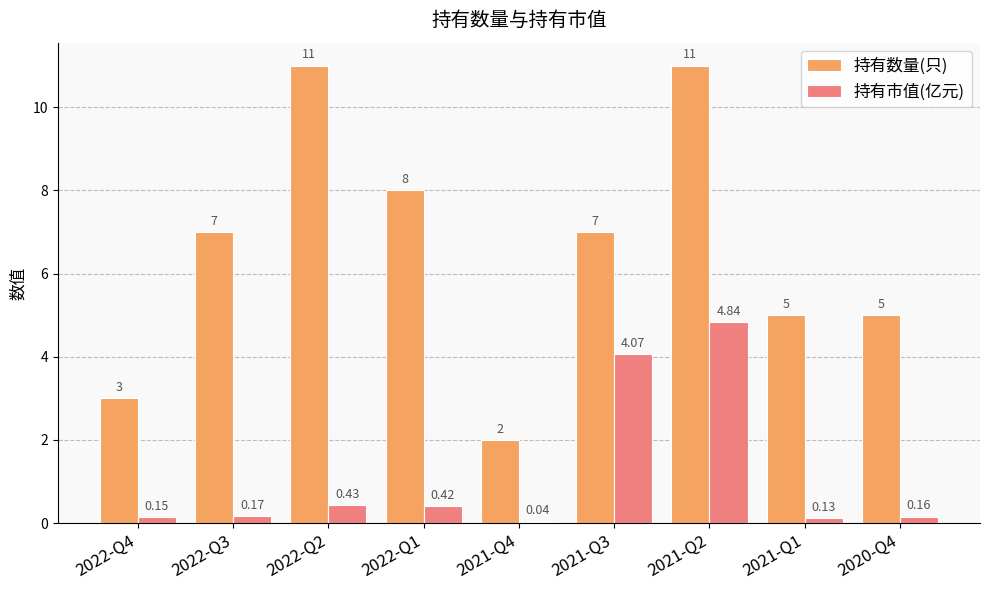

How many groups of bars are there?

9